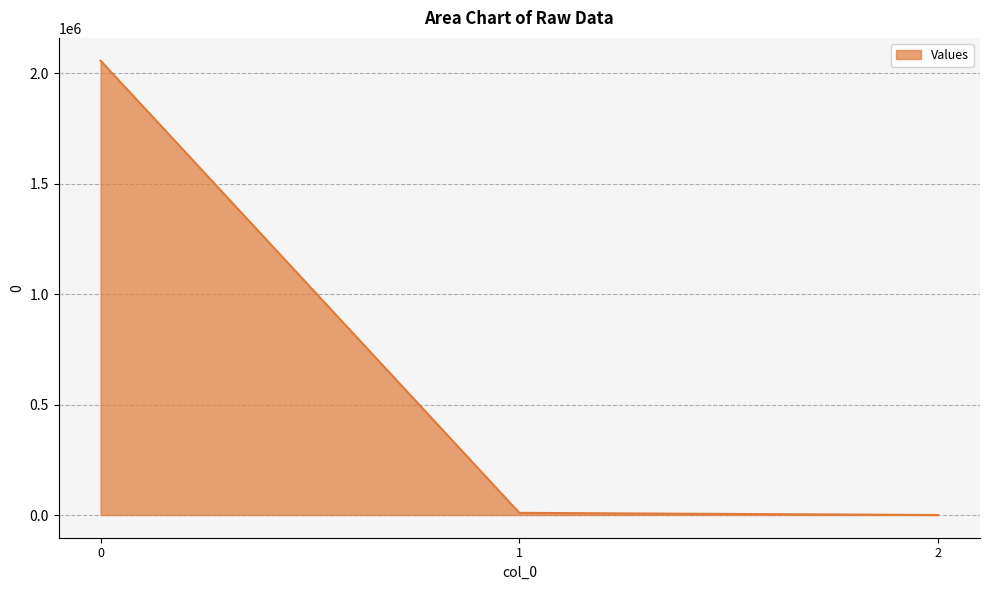

What is the difference between the maximum and minimum values?

2056679.0